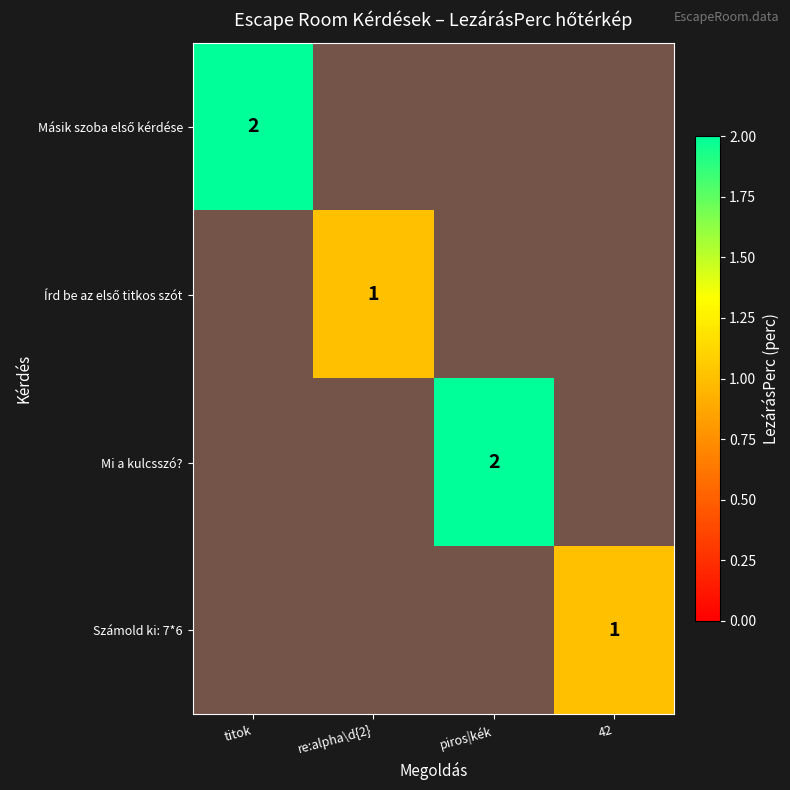

True or false: Mi a kulcsszó? has a value of 2.0 at piros|kék.

True